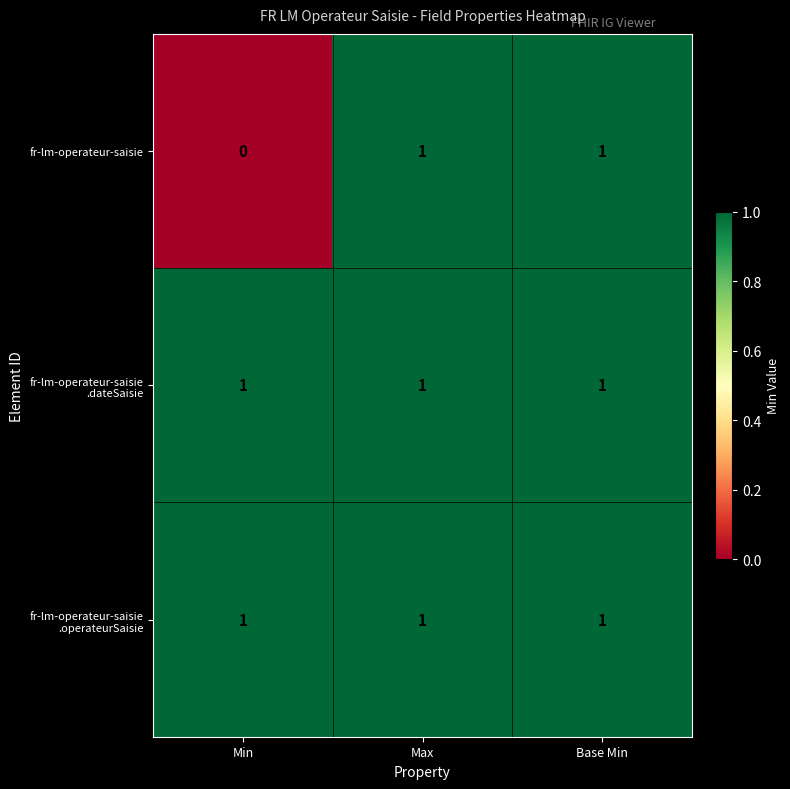

True or false: fr-lm-operateur-saisie has a value of 1 at Max.

True